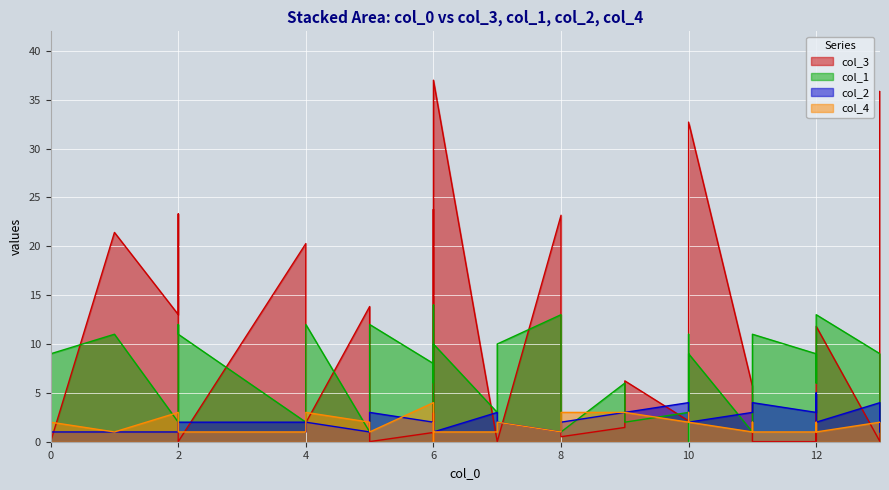

How many data points in col_4 are less than 2?

13